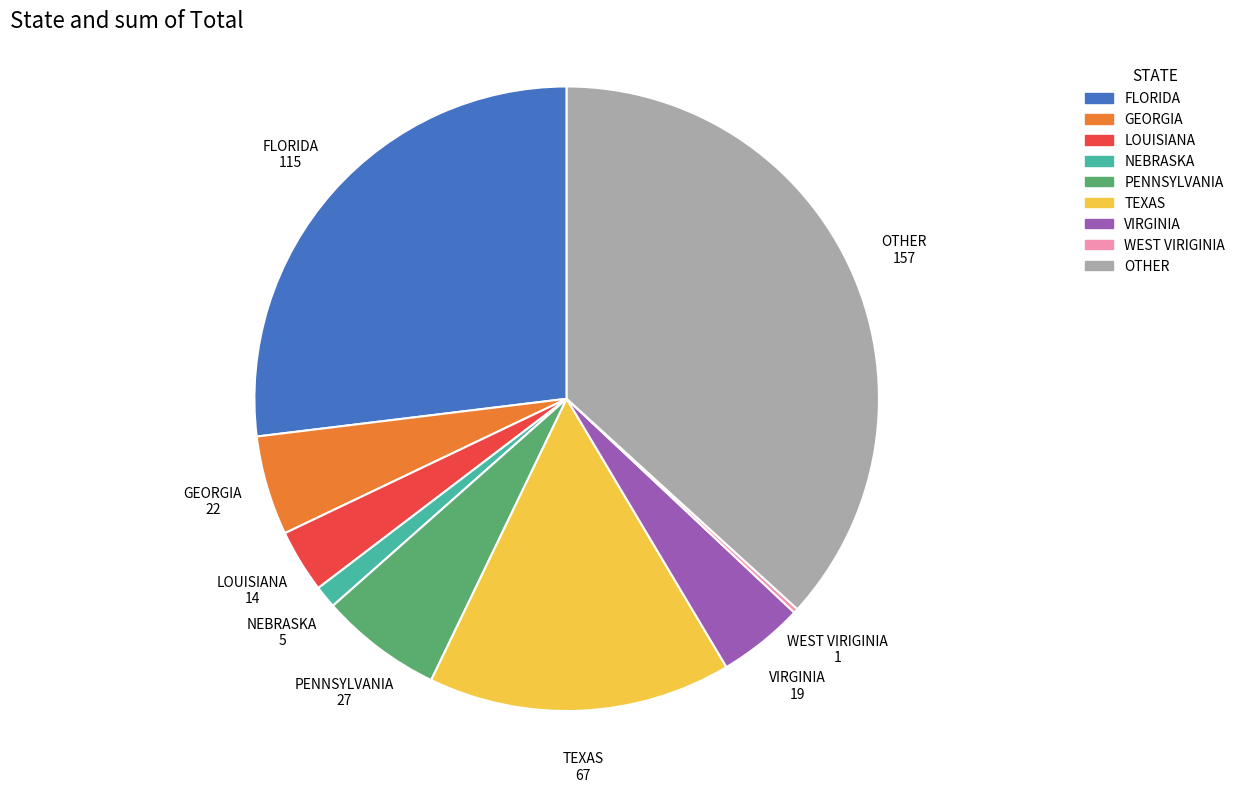

Is it true that OTHER is 37% of the pie?

True